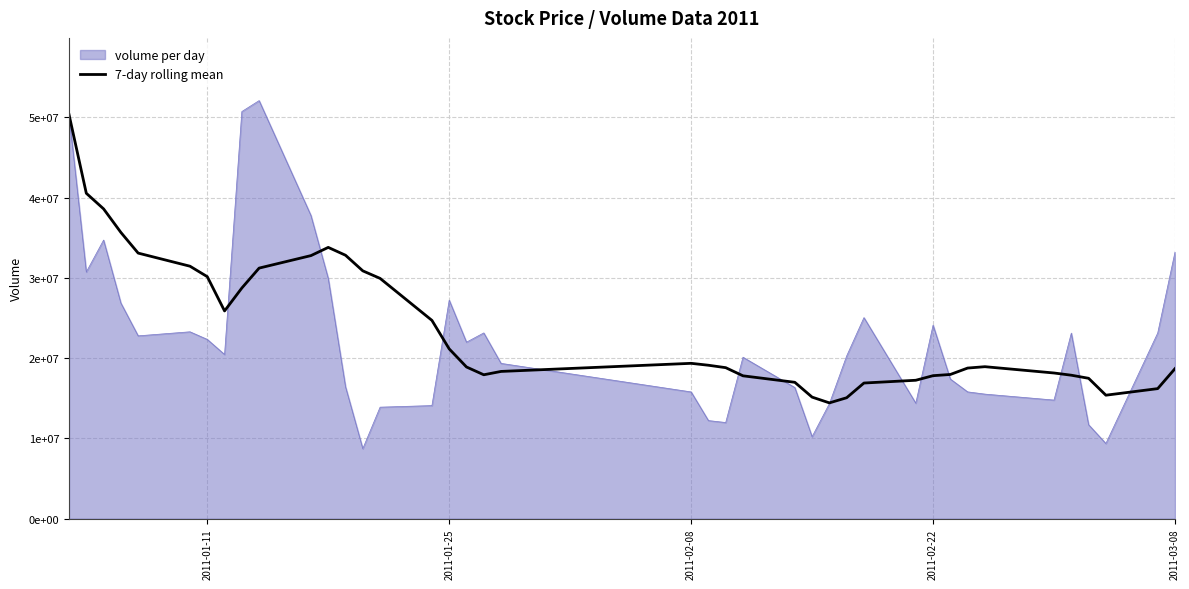

What are all the series names shown in the legend?

volume per day, 7-day rolling mean